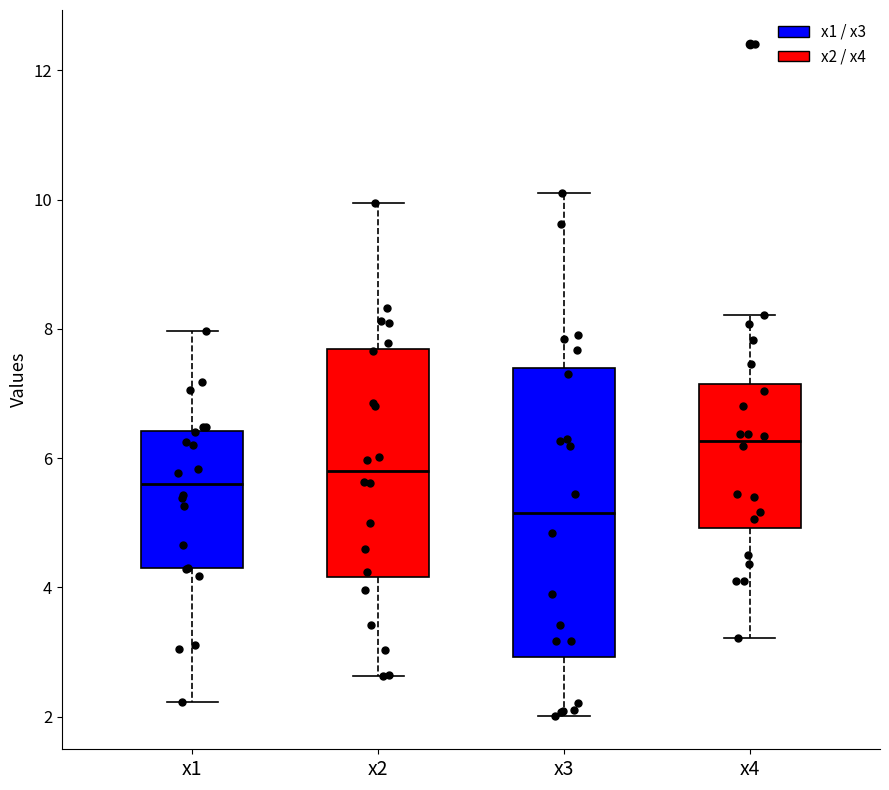

Which box is the tallest, from its lower edge to its upper edge?

x3